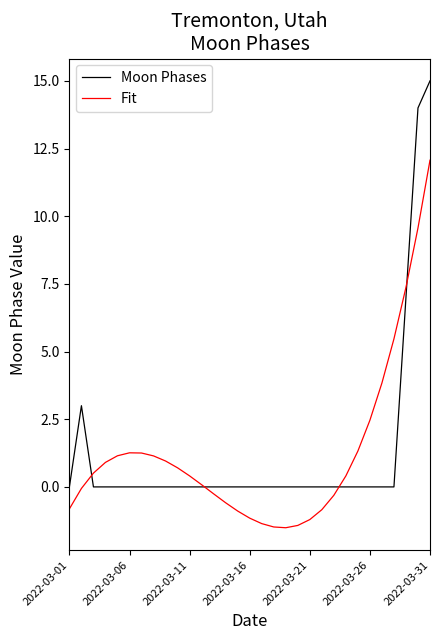

What is the smallest value displayed?

-1.5